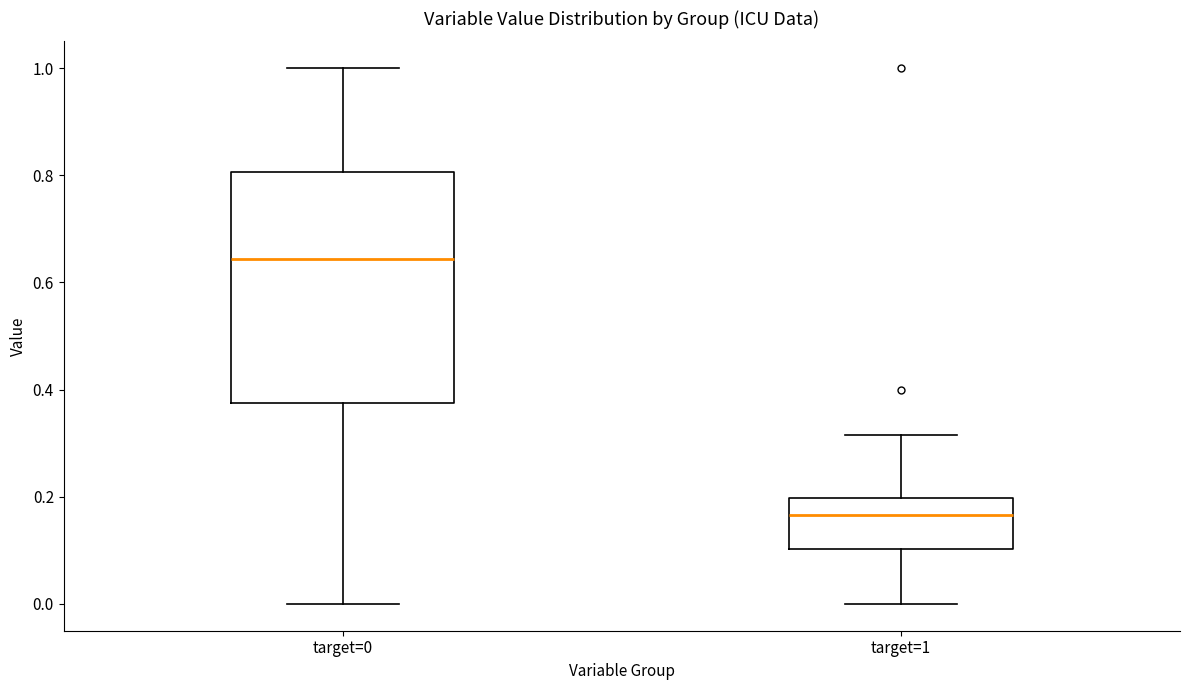

Where is the upper edge of the box for target=0 on the y-axis? The values are not printed on the chart, so give them approximately, as read against the axis.

0.80